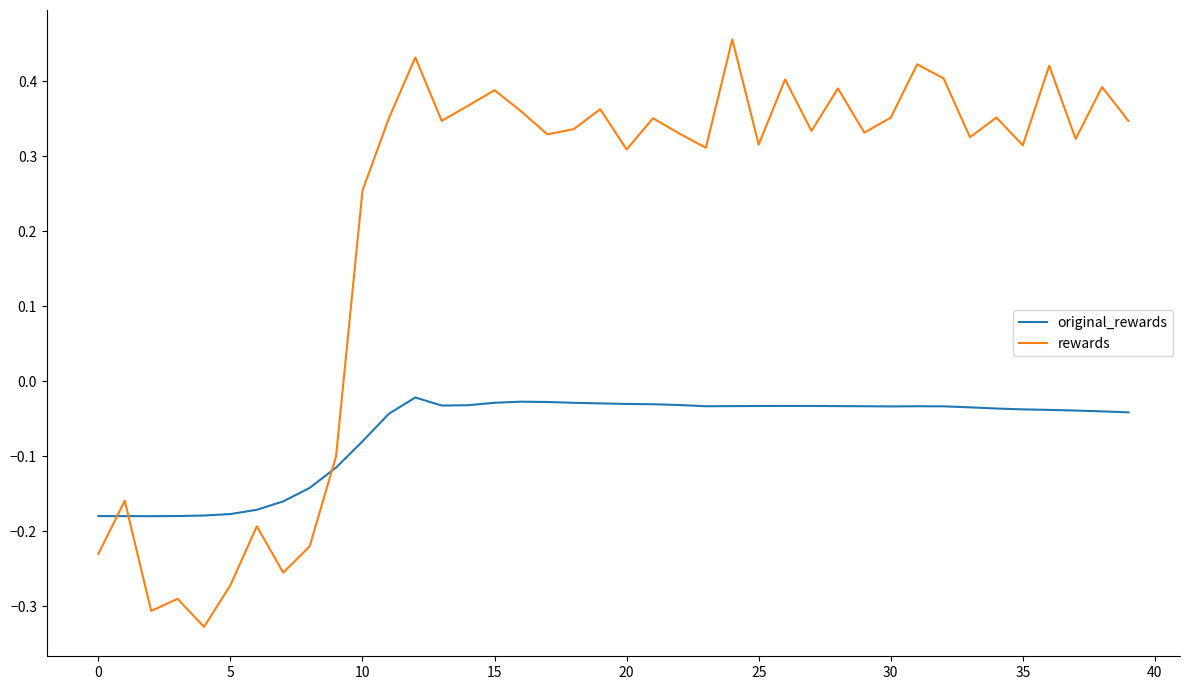

How many intersections are there between original_rewards and rewards?

3